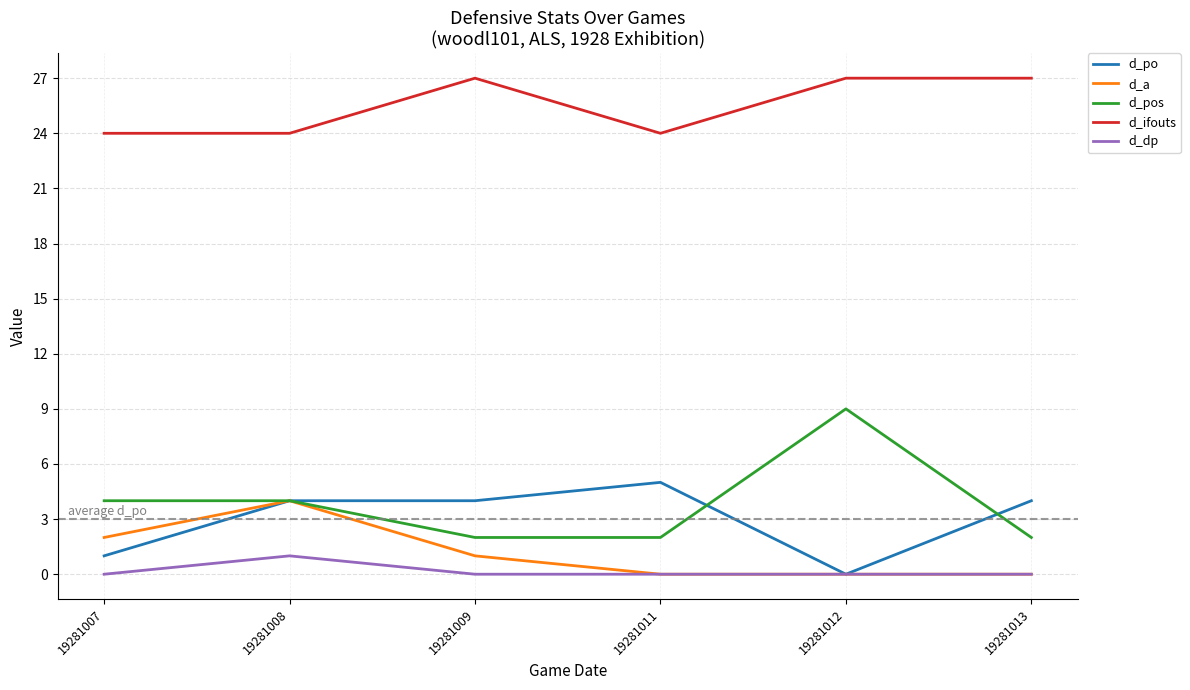

What is the difference between the second highest and second lowest values in the d_pos series?

2